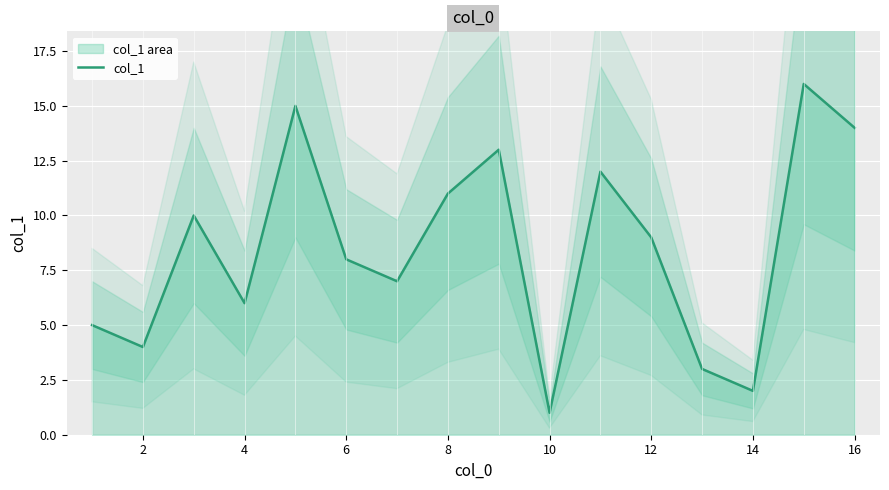

The value of col_1 at 14 is 3. True or false?

False